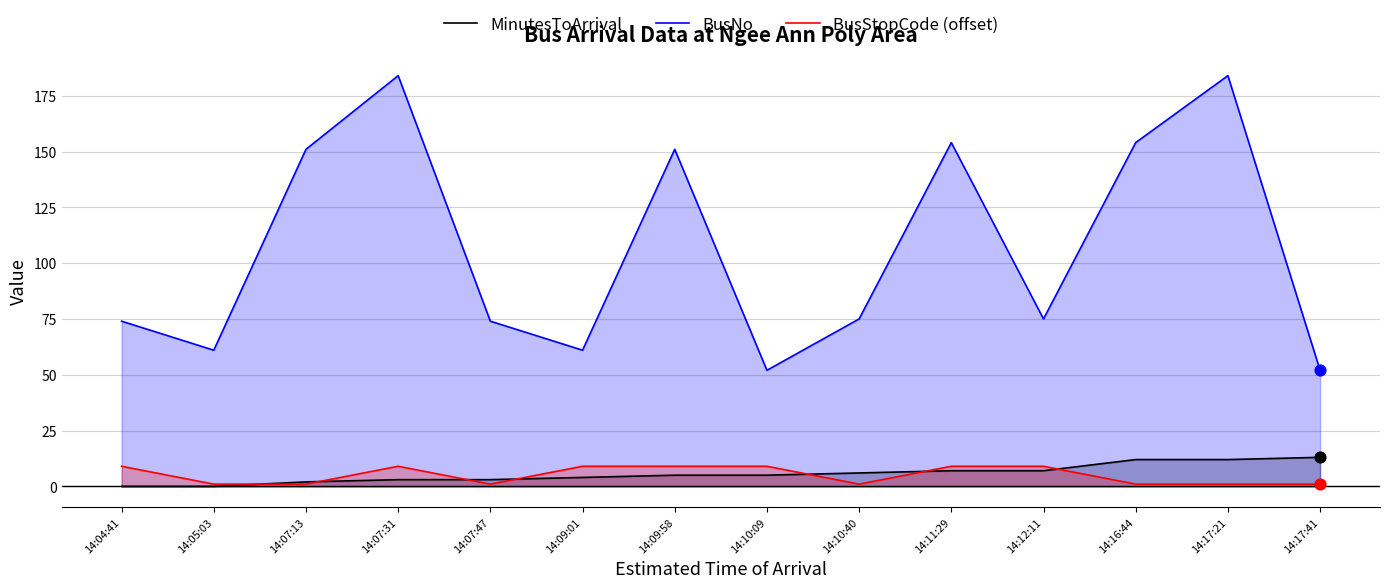

At which category is the sum across all series the highest?

14:17:21